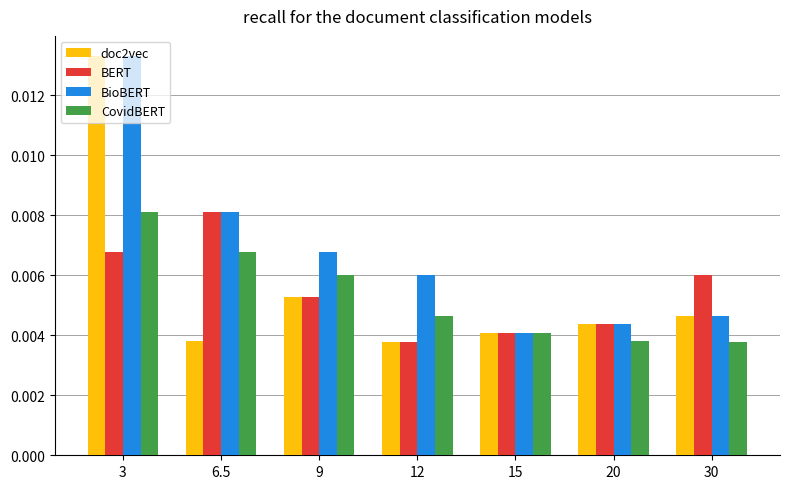

How many CovidBERT values are between 0 and 1?

7